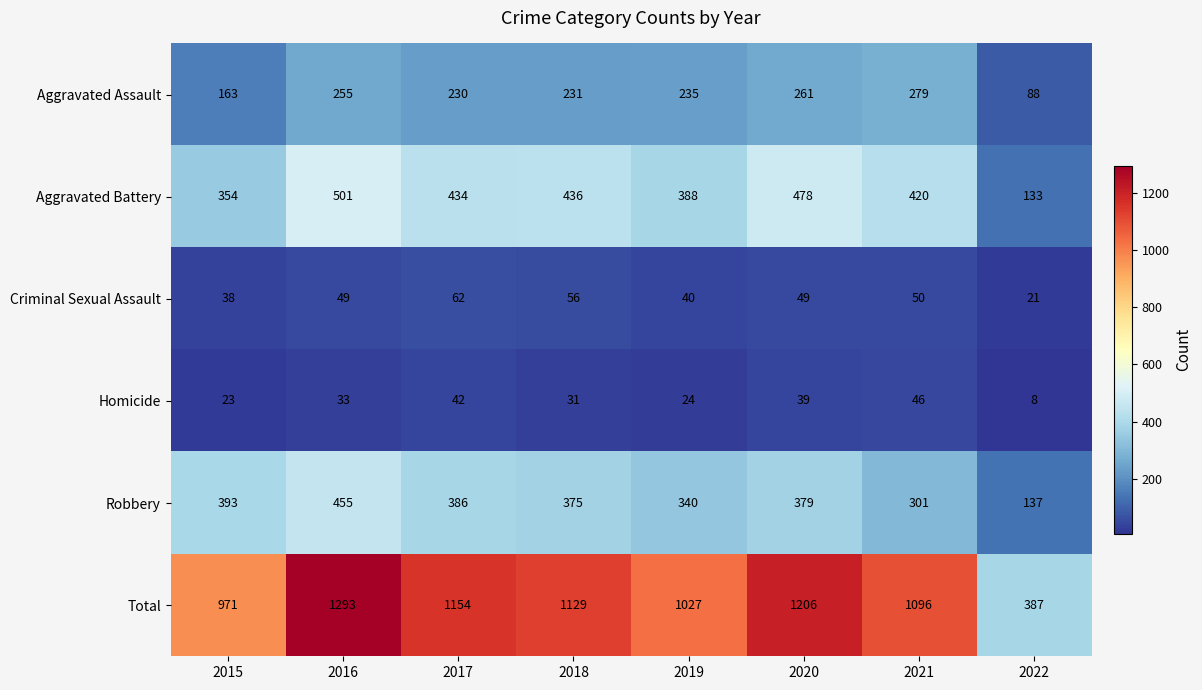

What is the approximate value of Robbery at 2015, to the nearest 50?

400